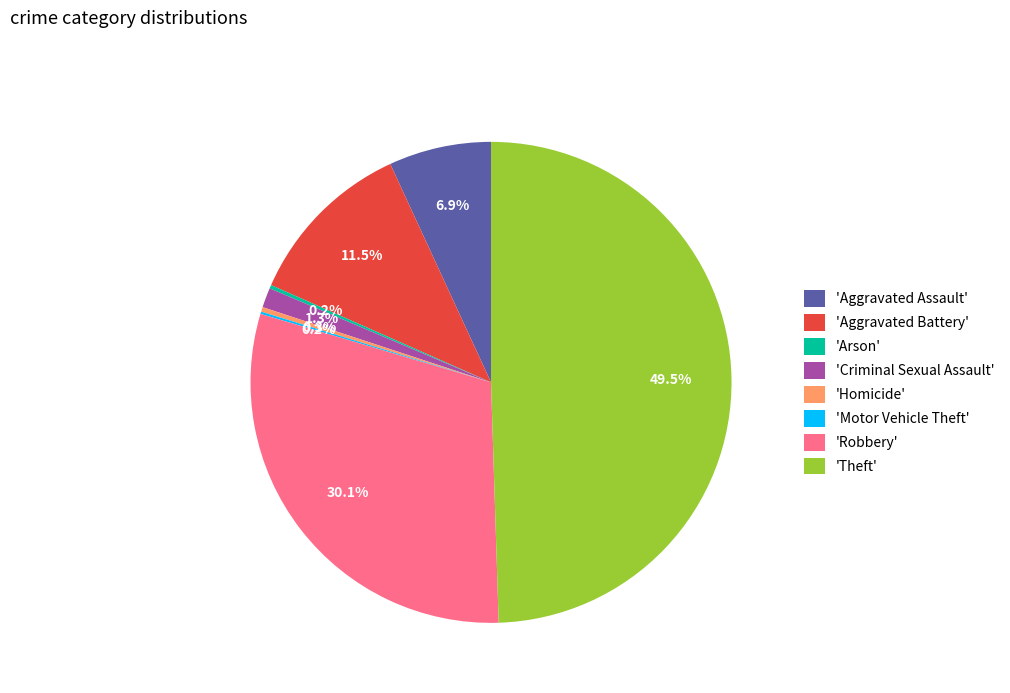

What is the largest slice in the pie chart?

'Theft'